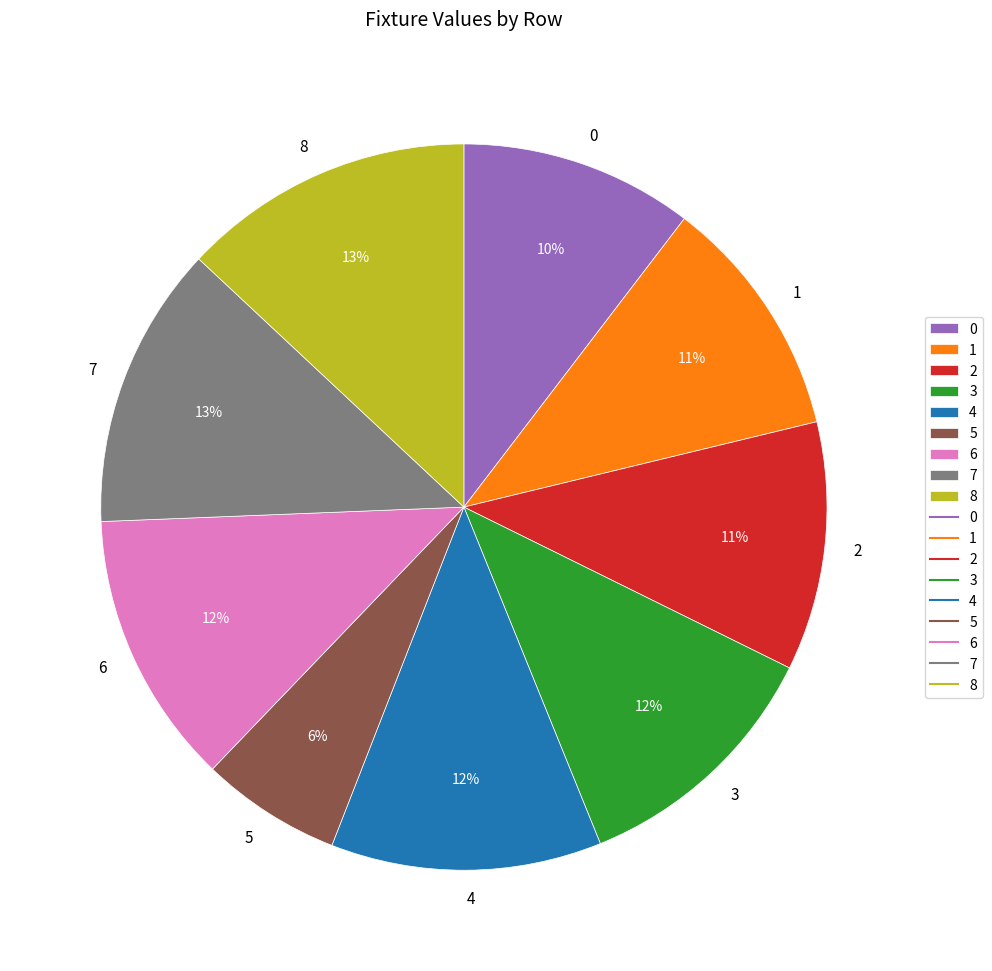

Does 1 represent more than half of the total?

No